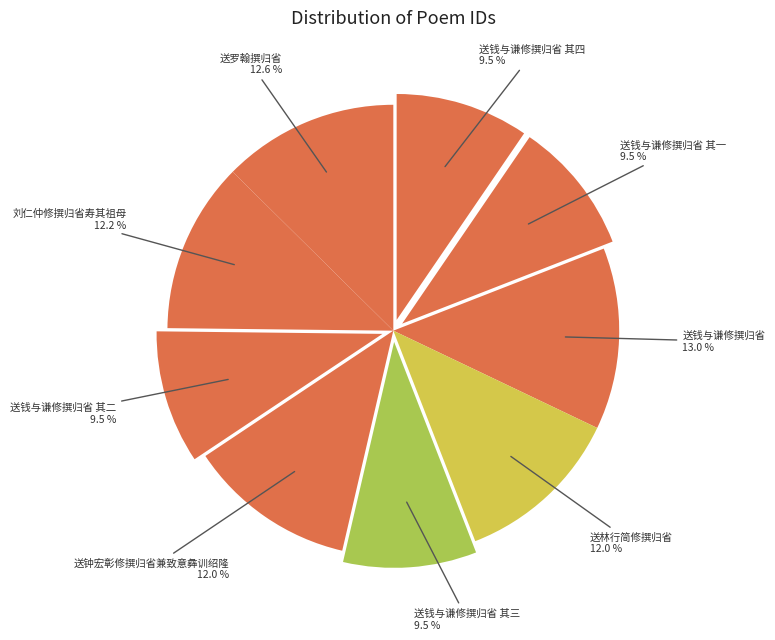

Between 送罗翰撰归省 and 送钟宏彰修撰归省兼致意彝训绍隆, which is larger?

送罗翰撰归省